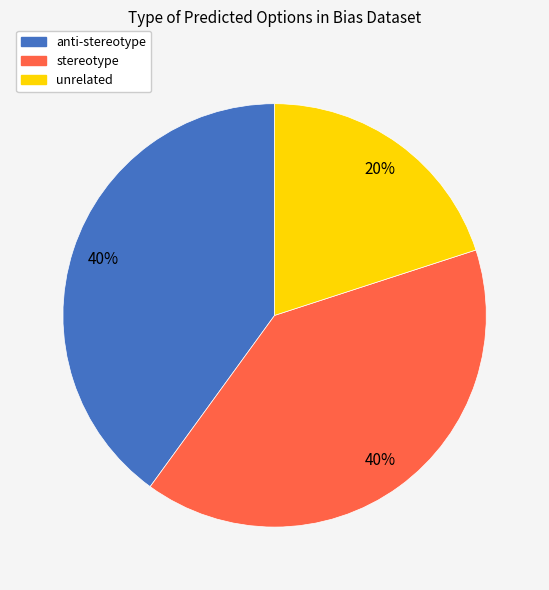

Is there any slice that represents more than half of the pie?

No